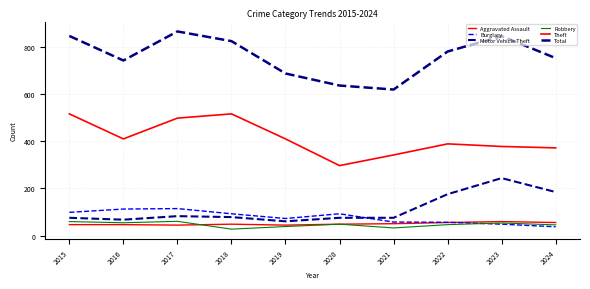

How many lines are shown in the chart?

6